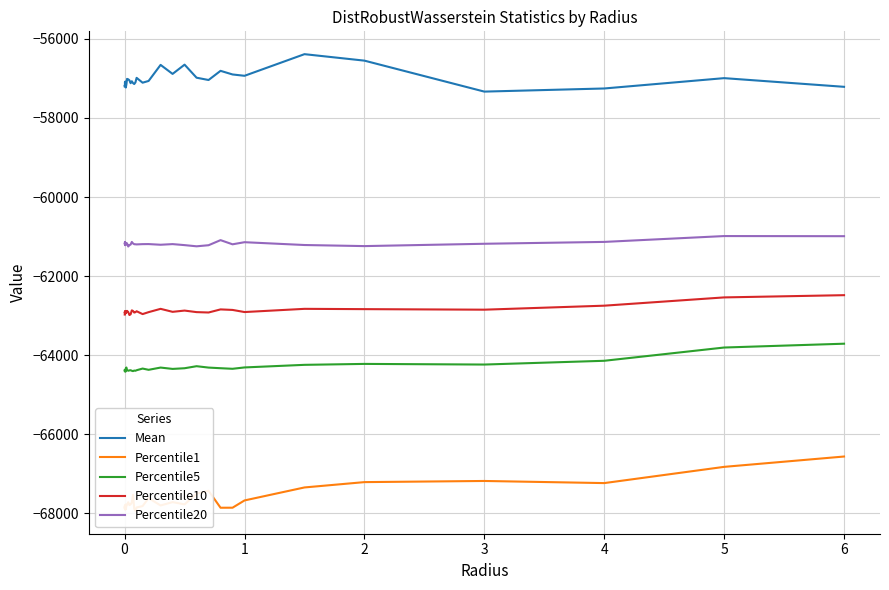

What is the maximum value for Percentile5?

-63708.6